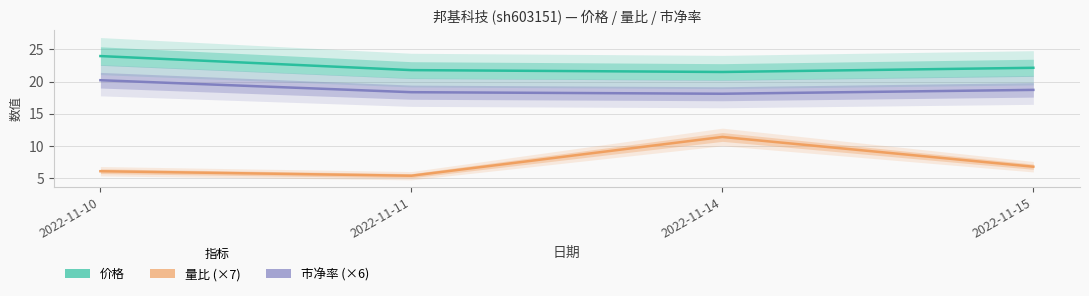

Between 2022-11-11 and 2022-11-15, which series saw the biggest shift?

量比 (×7)